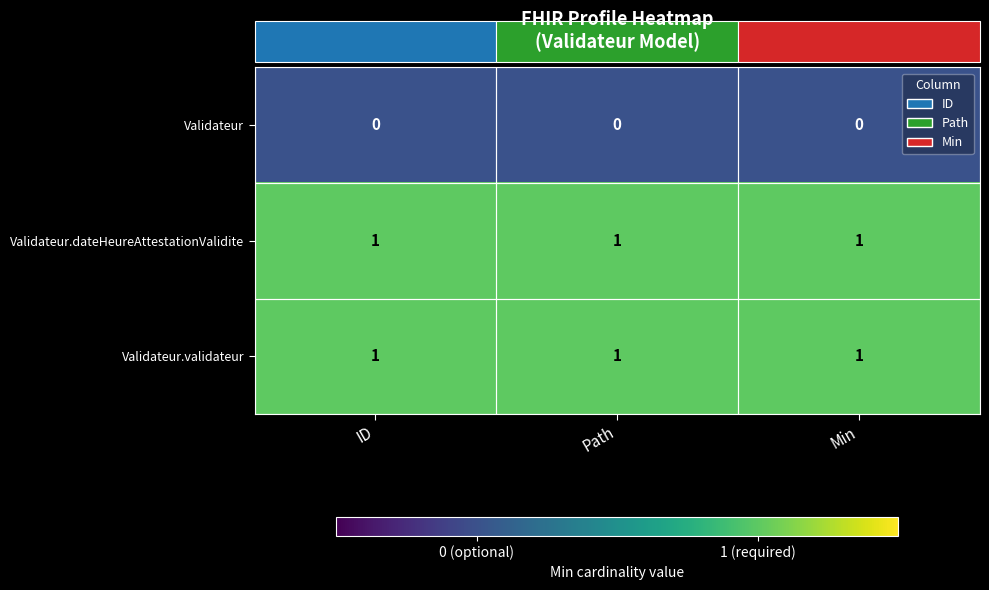

At how many categories does at least one series exceed 0?

3